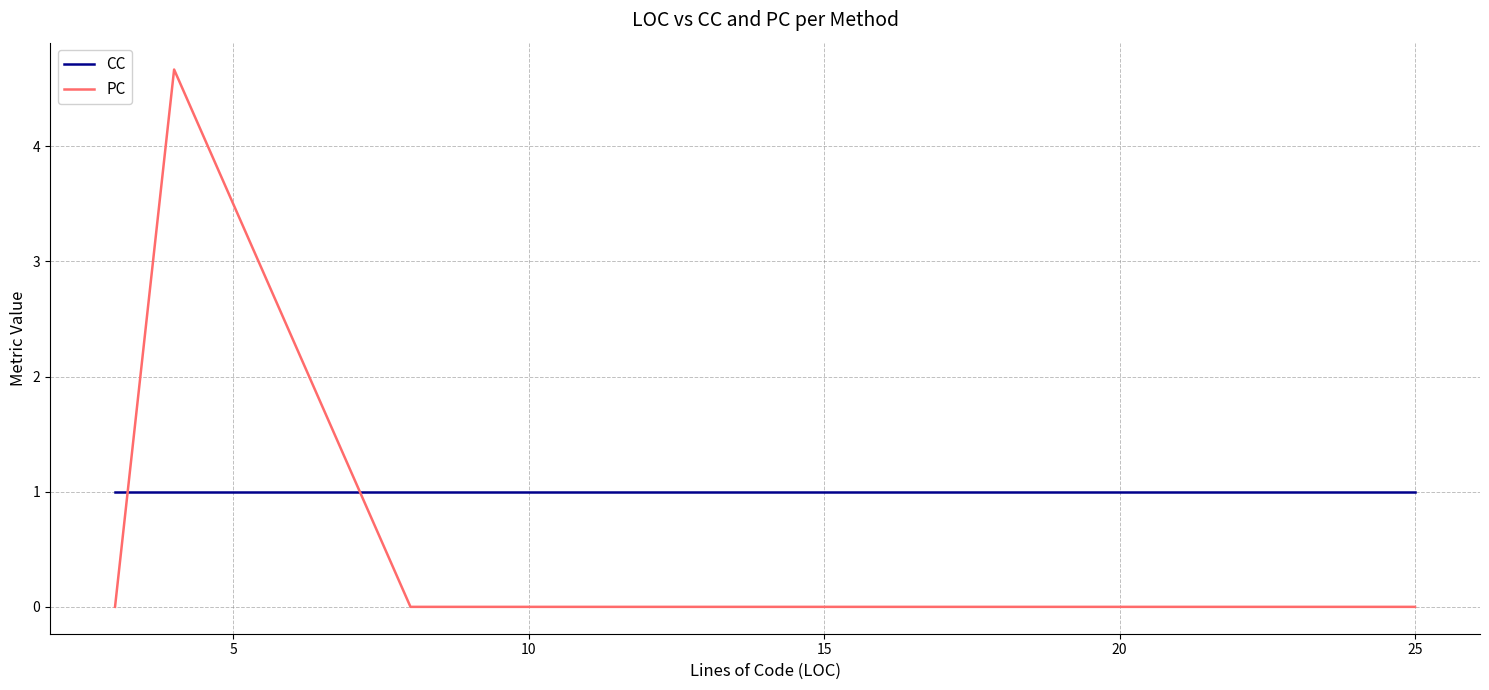

Which series has the largest total across all categories?

CC